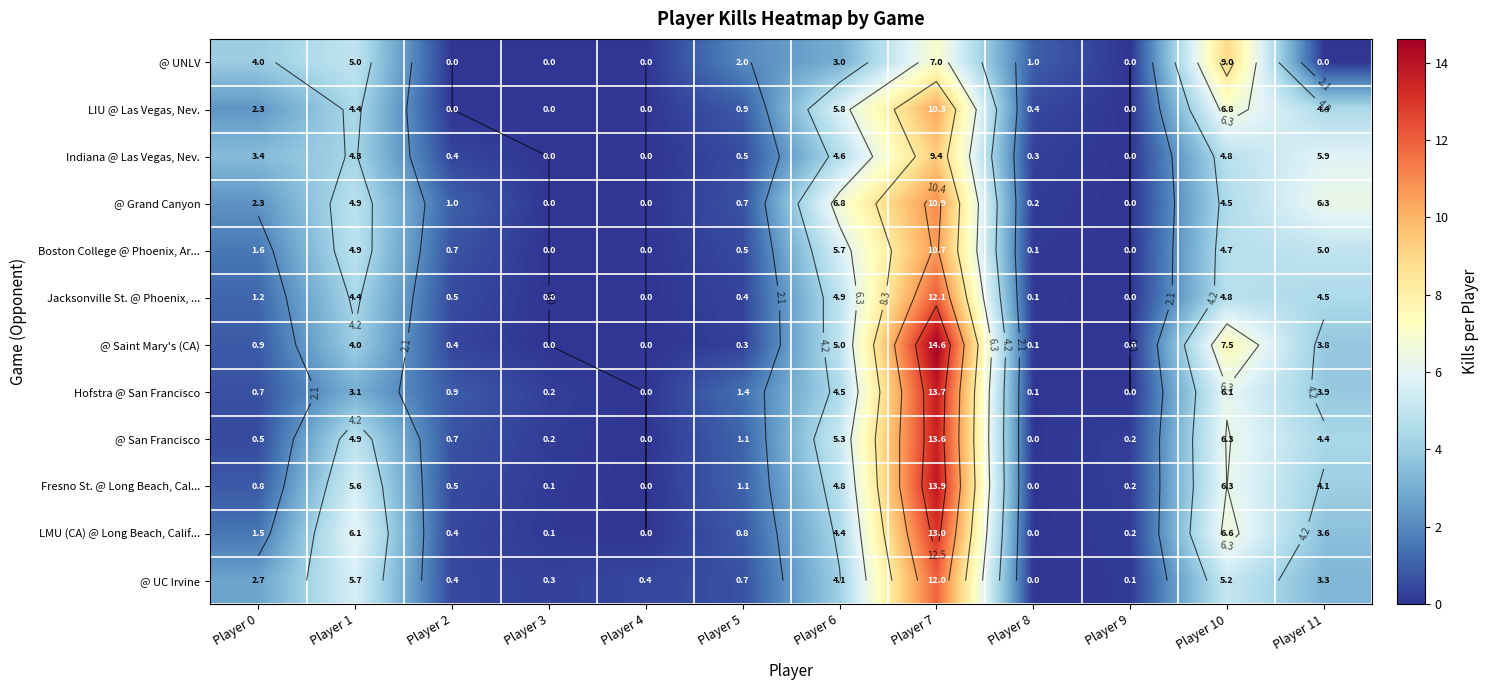

Where does the Boston College @ Phoenix, Ar... series first go above 1?

Player 0